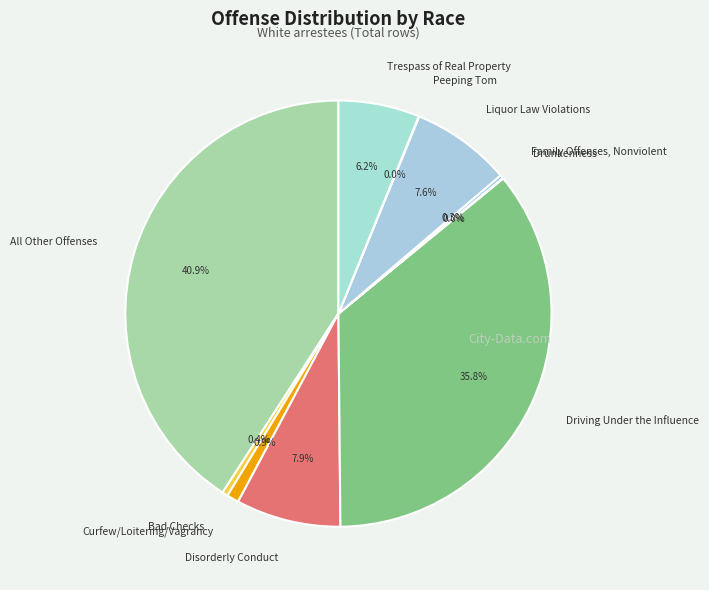

Does Trespass of Real Property account for over 50% of the chart?

No